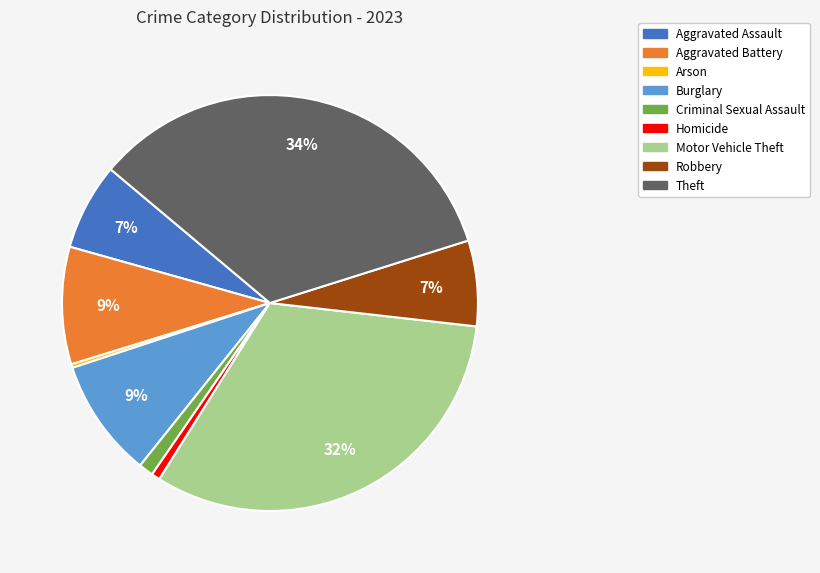

What is the largest slice in the pie chart?

Theft